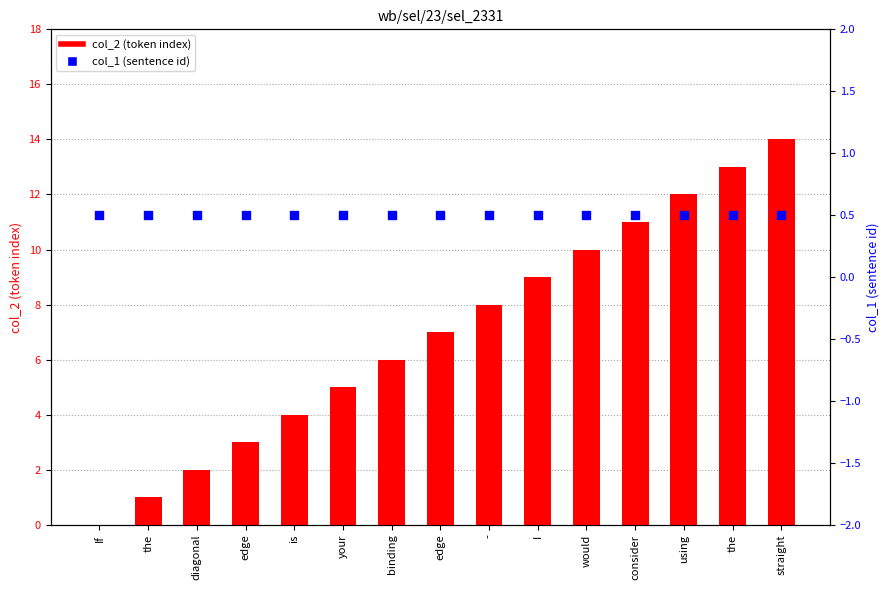

Is the value of col_1 (sentence id) at edge greater than the value of col_2 (token index) at your?

No